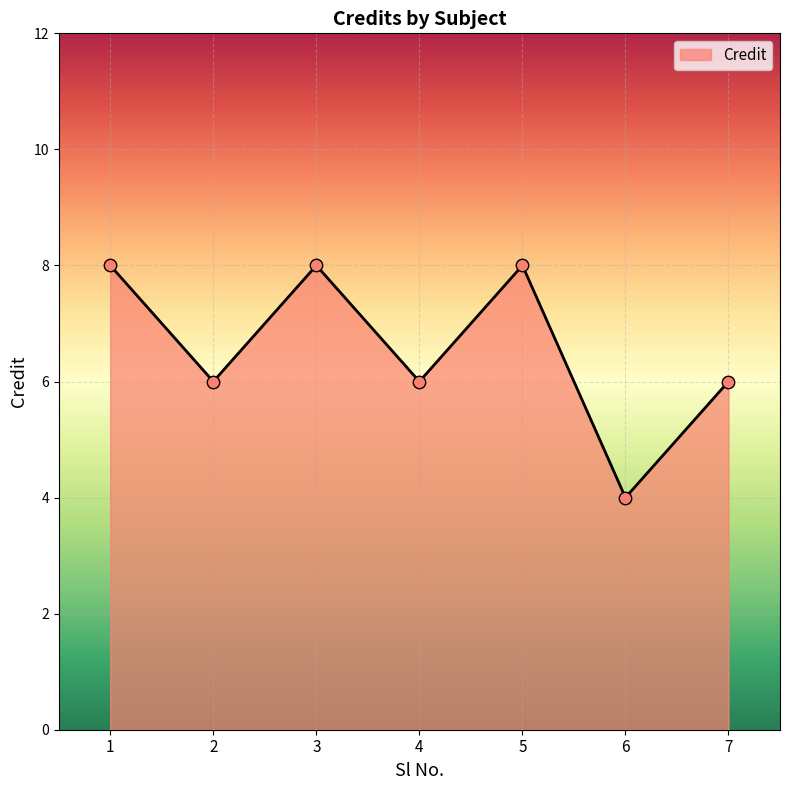

Which has a higher value, 7 or 3?

3